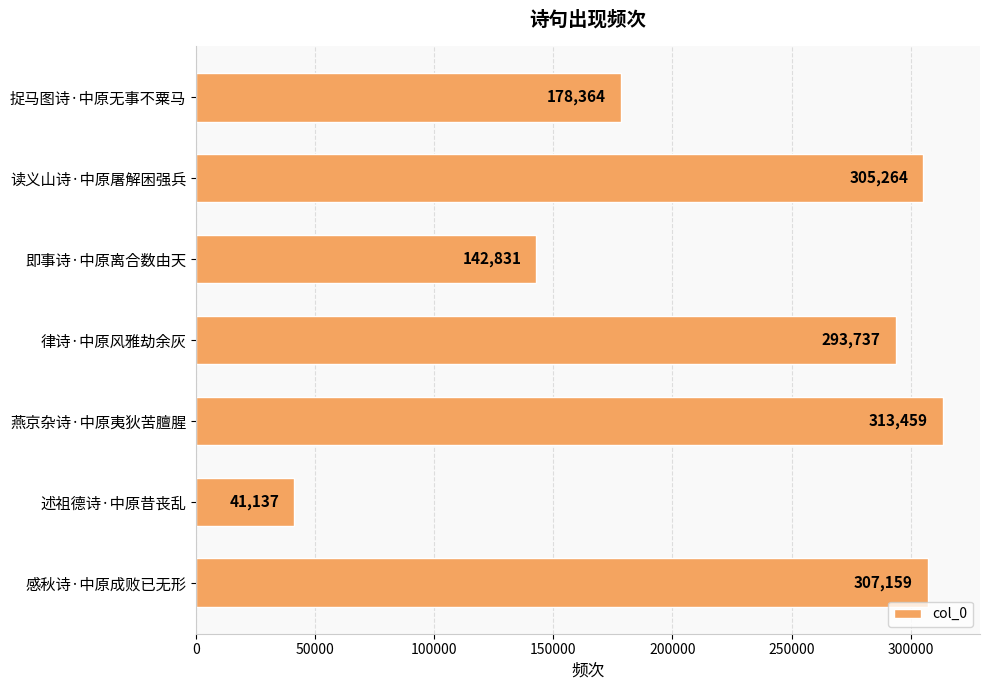

What is the sum of all values?

1581951